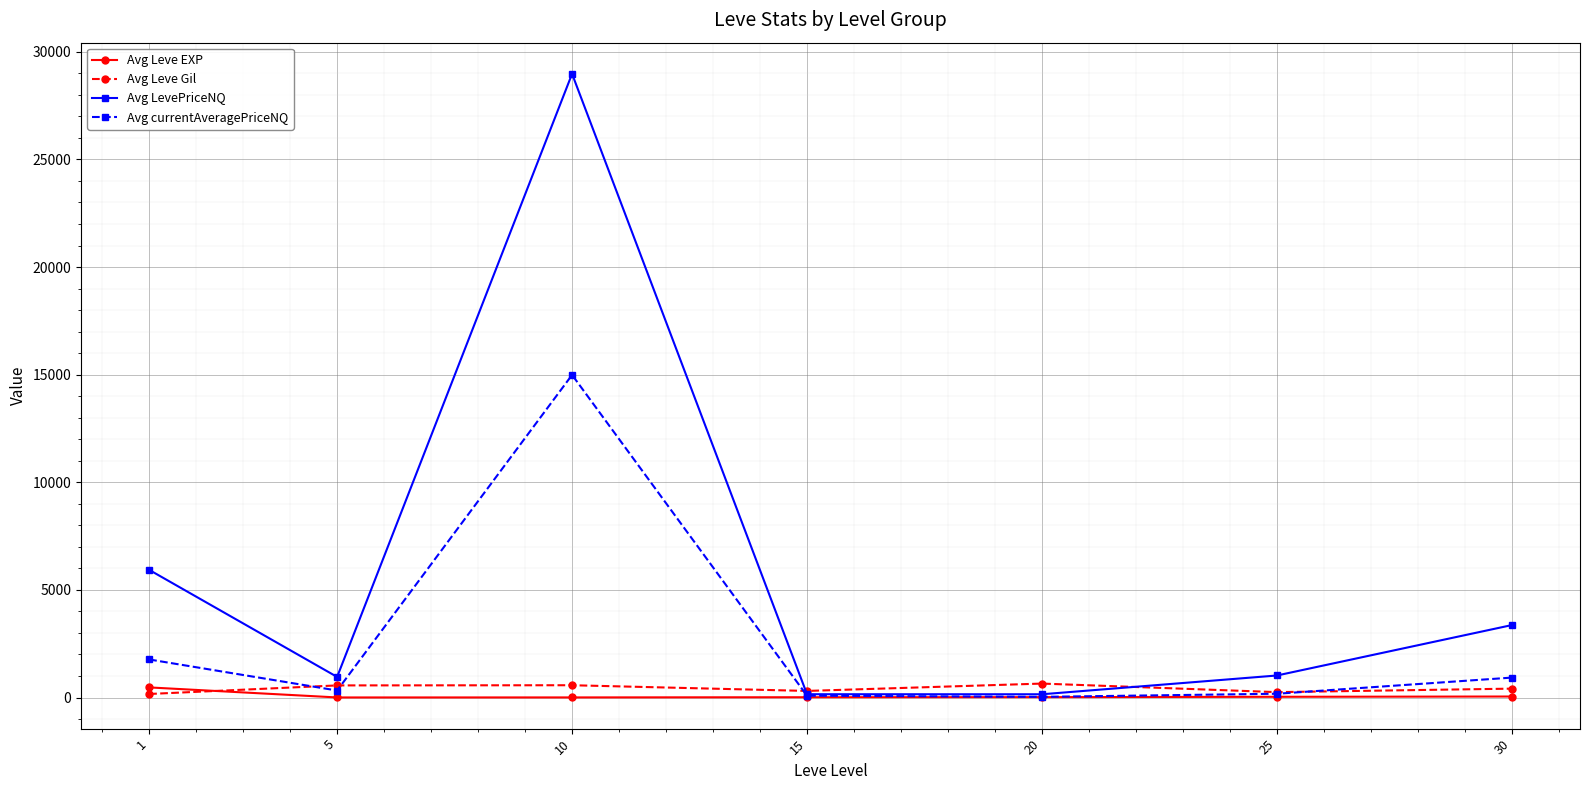

What is the value of the Avg currentAveragePriceNQ point at the 7th from the left?

924.9